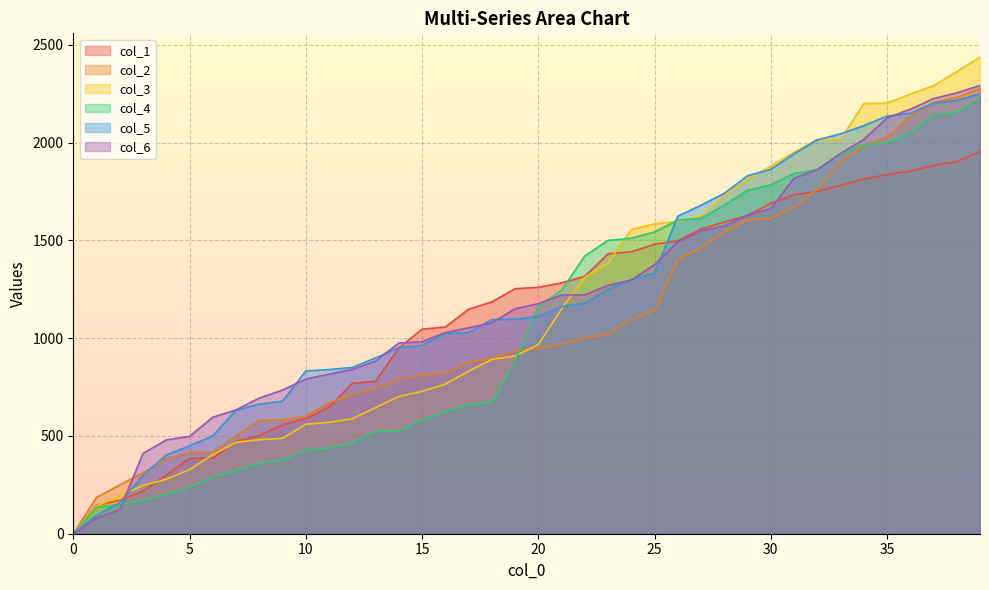

What is the total value across all series at 37?

12949.4